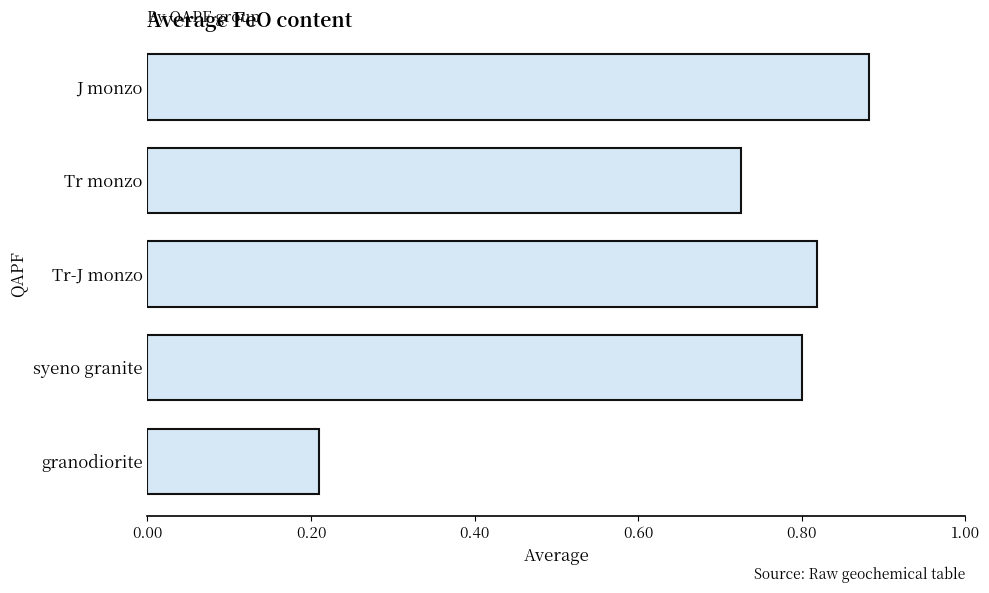

At which label is the value closest to 0?

granodiorite